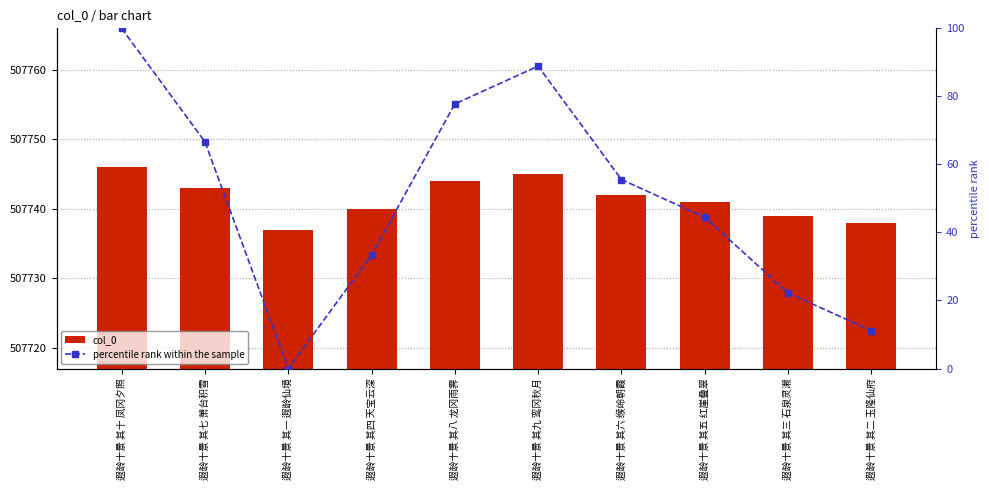

Where is percentile rank within the sample nearest to the value 50?

遐龄十景 其六 缑岭朝霞